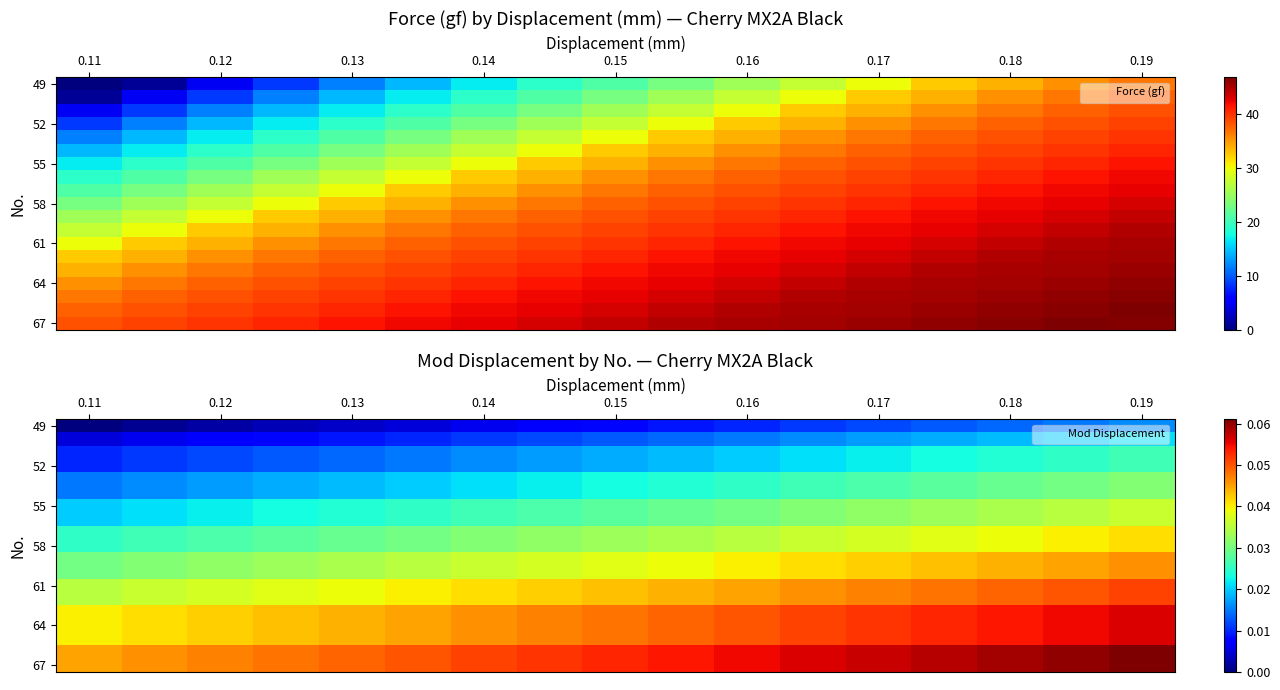

How many distinct data groups are displayed?

19